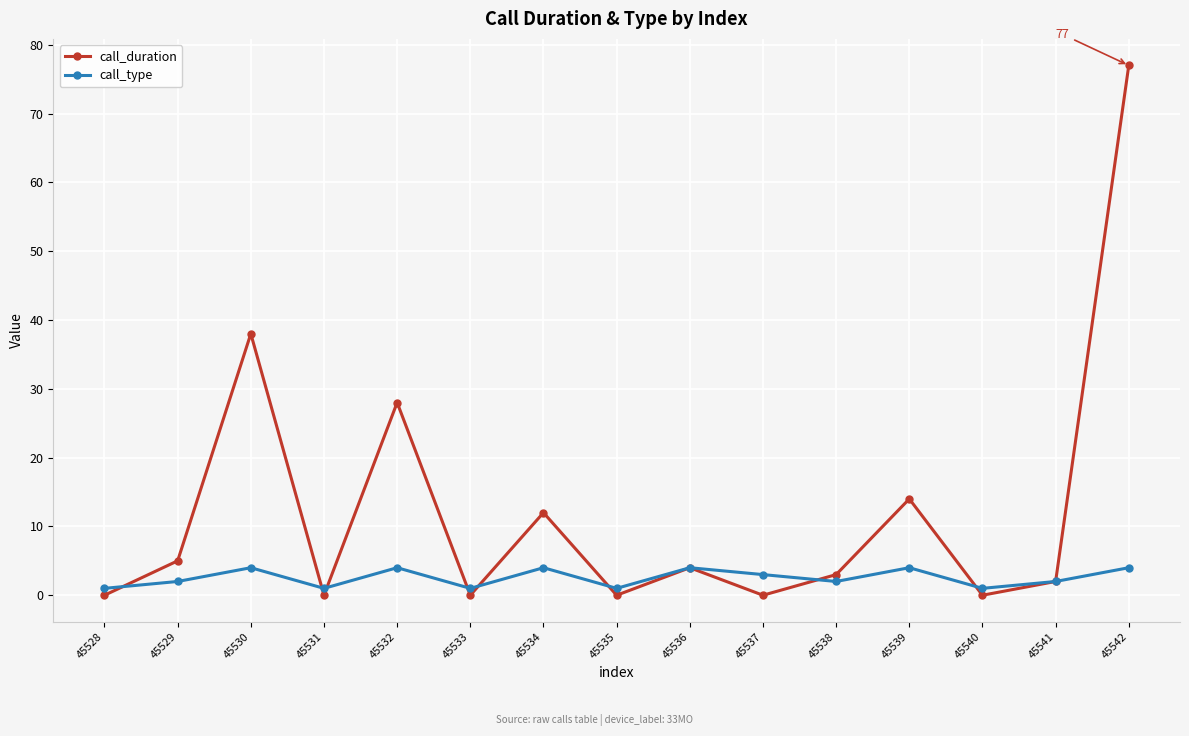

Is it true that call_duration equals 12 at 45534?

True